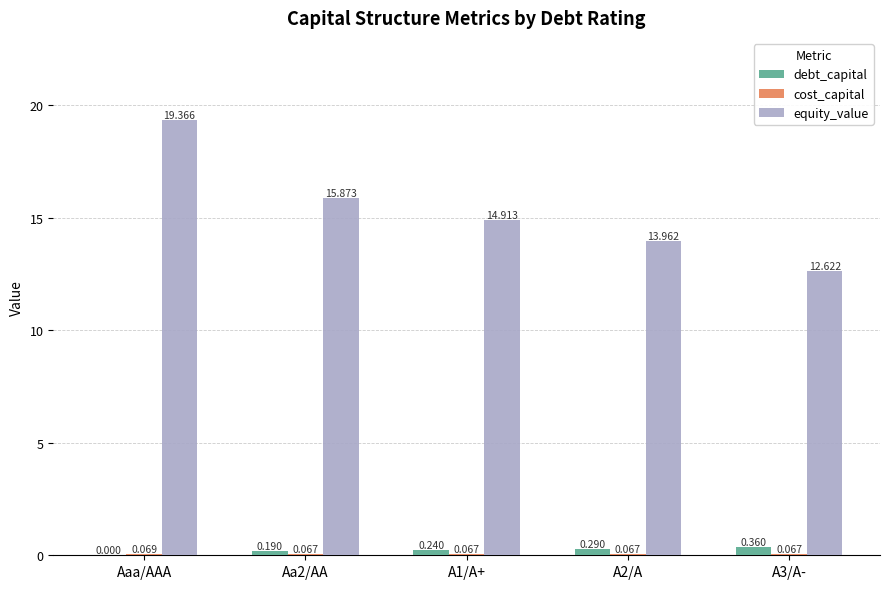

Count the number of data series in this chart.

3